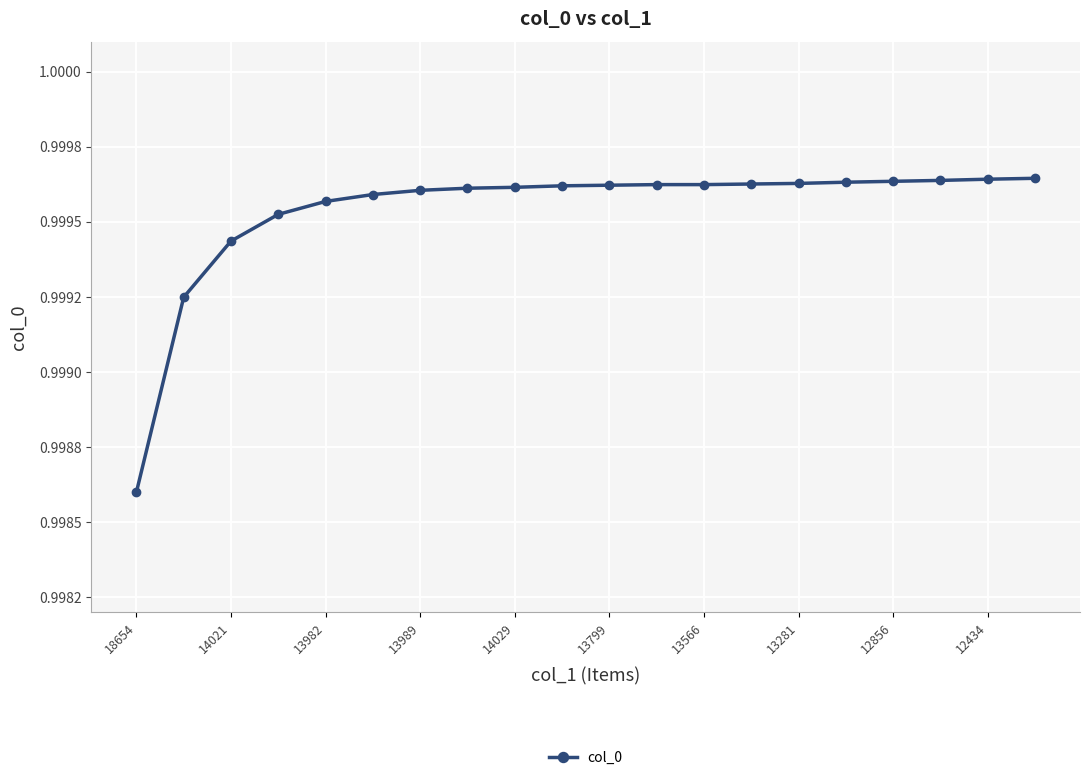

Does the chart have visible grid lines?

Yes